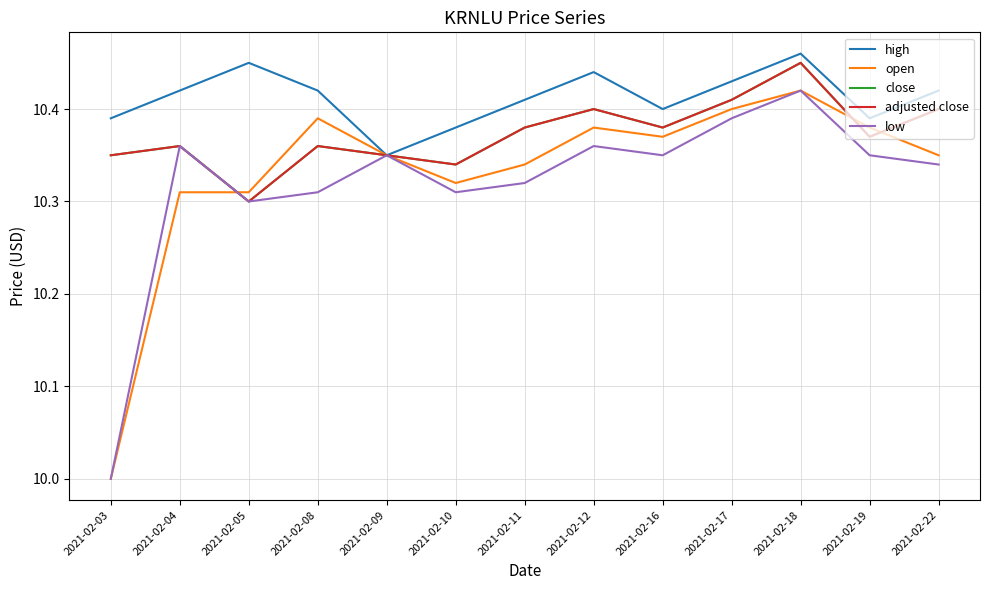

True or false: adjusted close and open intersect in this chart.

True